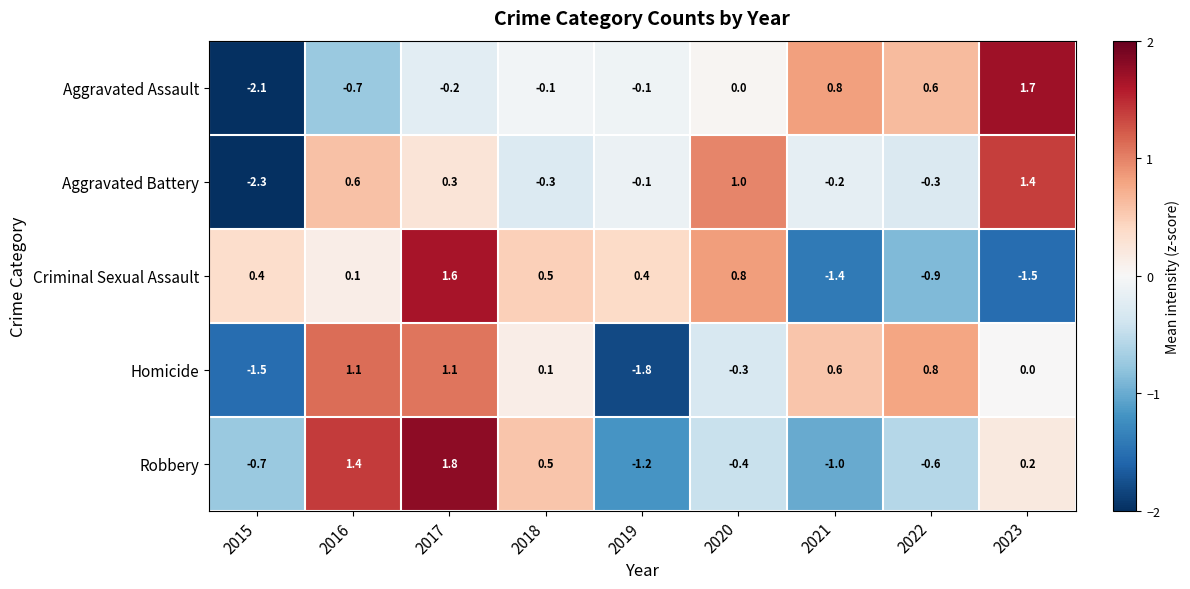

Where is Criminal Sexual Assault nearest to the value 0?

2016